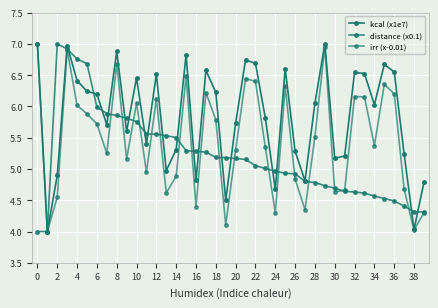

How many series are shown in this chart?

3